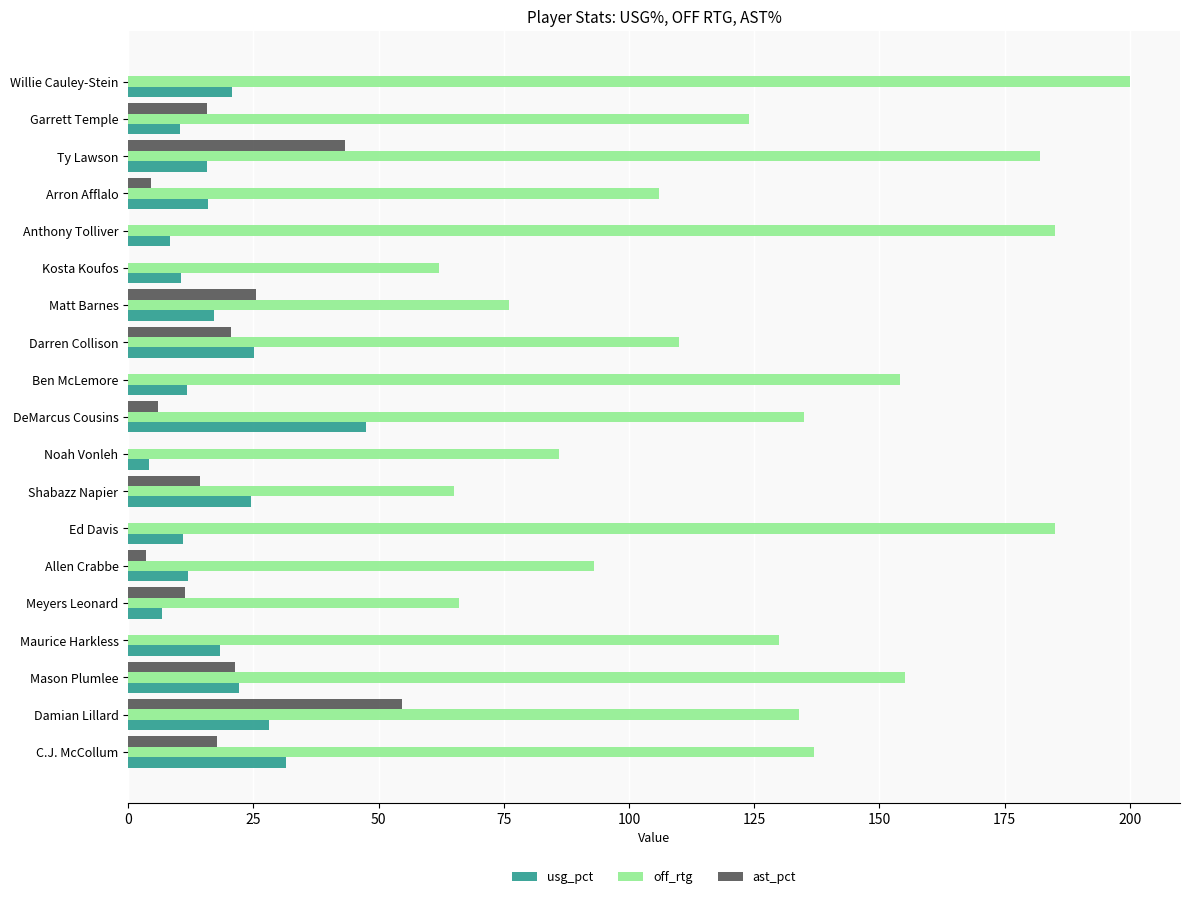

What value does the off_rtg series have at Kosta Koufos?

62.0